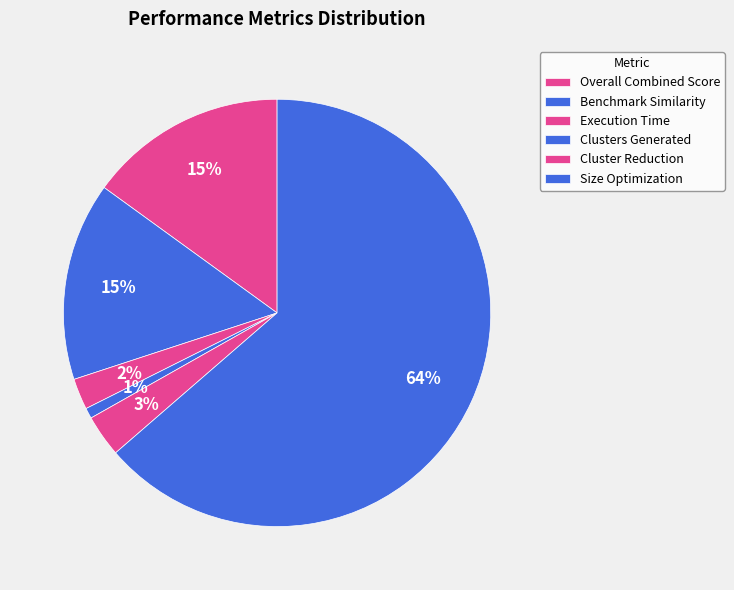

To the nearest percent, what is the average slice percentage?

17%